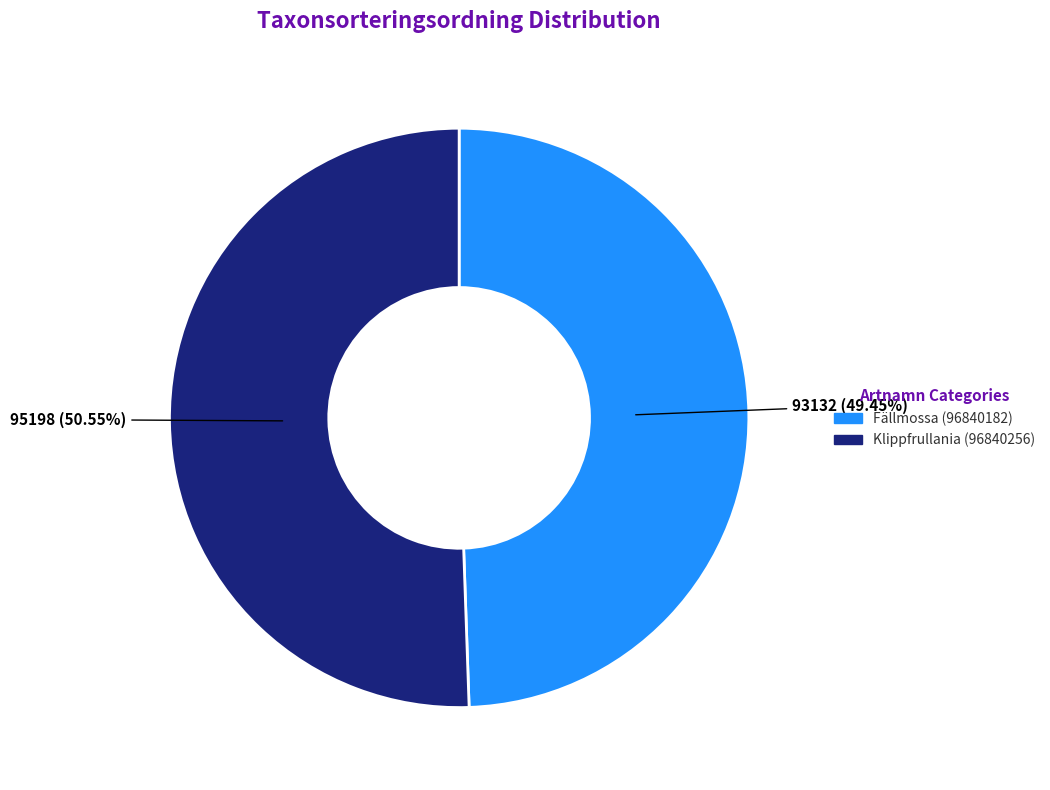

How many segments does this pie chart have?

2